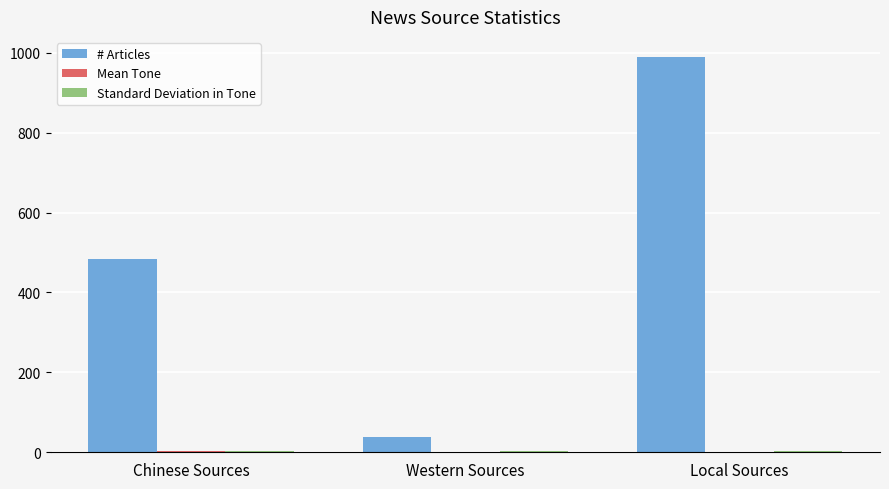

The value of # Articles at Local Sources is 1301.0. True or false?

False